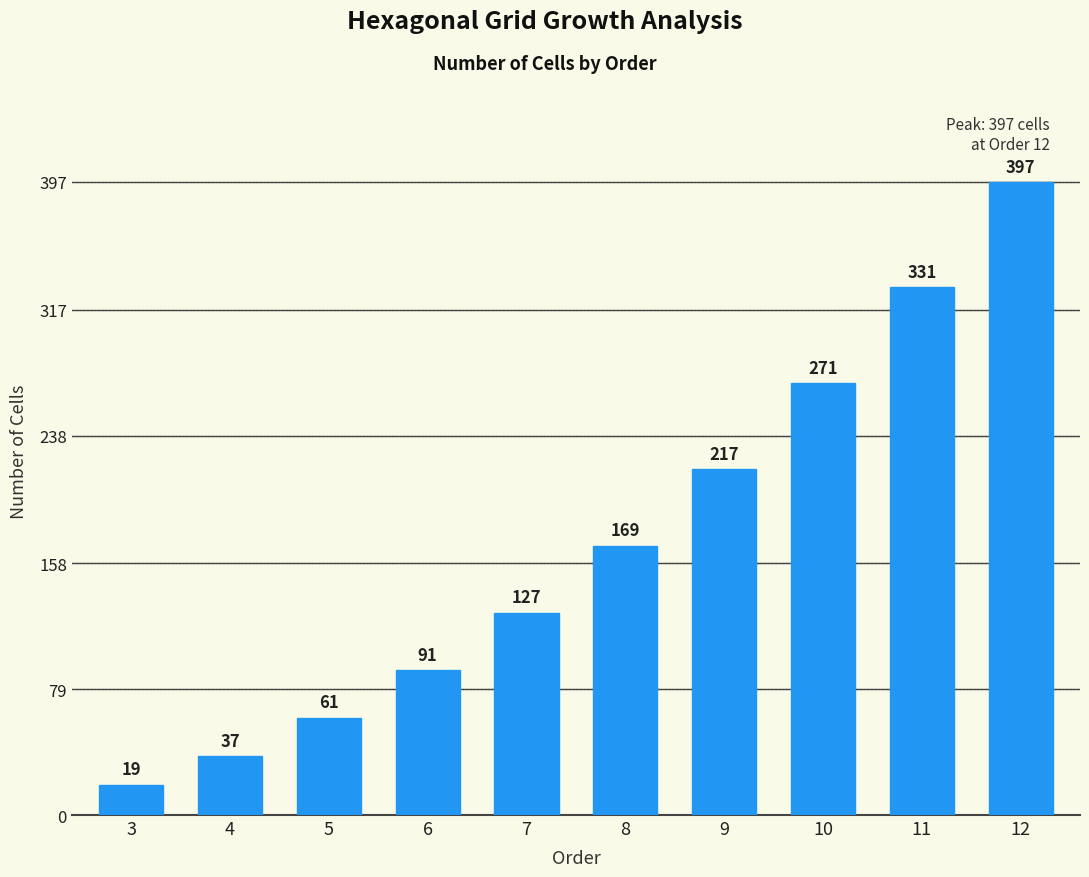

Reading left to right, transcribe all the data shown in this chart.

19	37	61	91	127	169	217	271	331	397